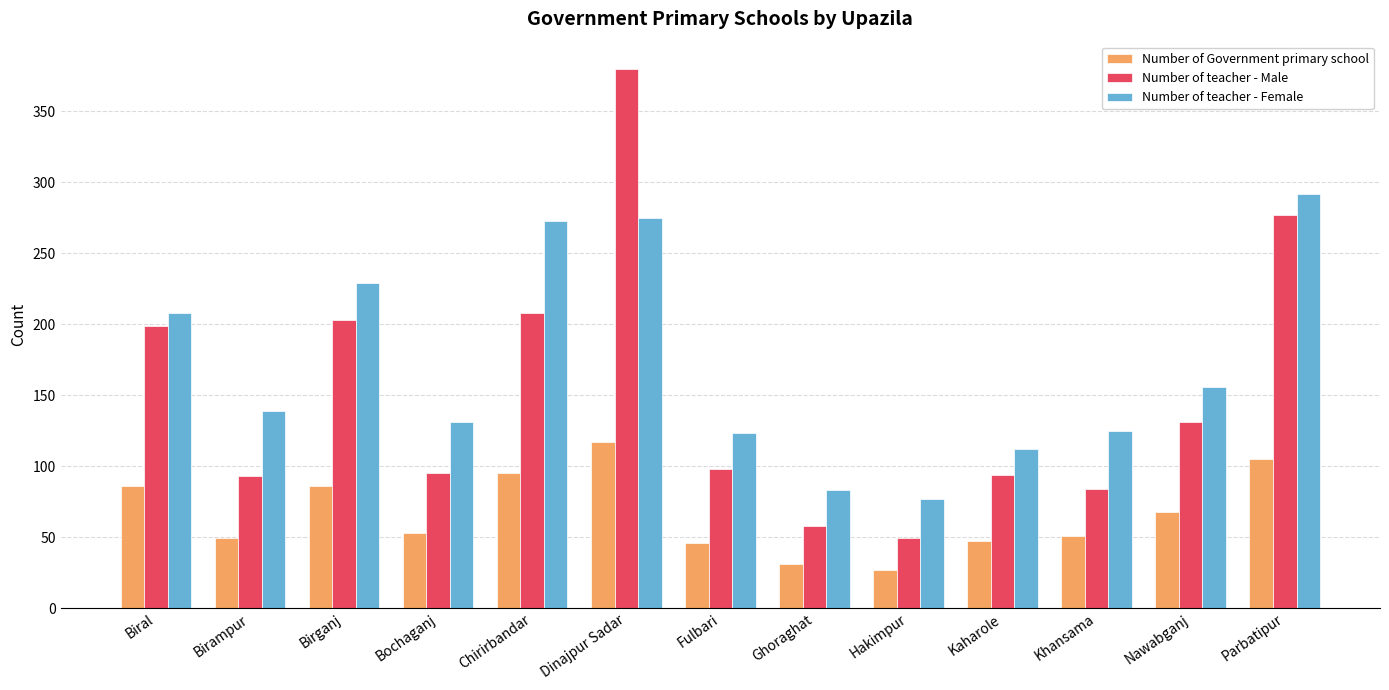

How many bars are there in each group?

3